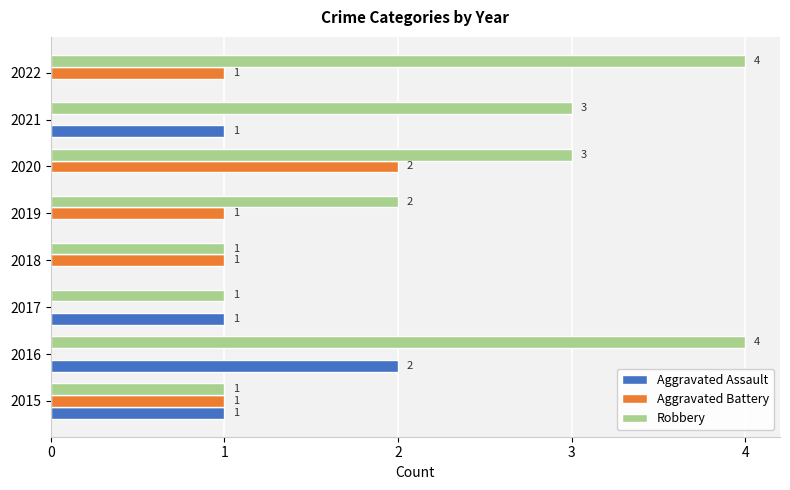

Which series changed the most between 2016 and 2017?

Robbery